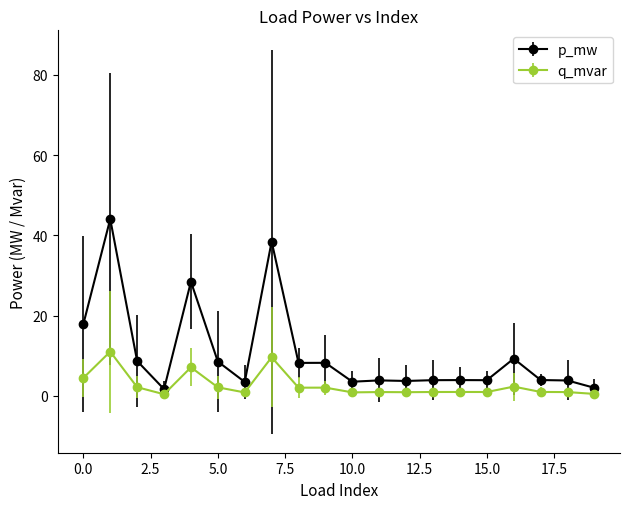

True or false: q_mvar and p_mw cross at least once.

False